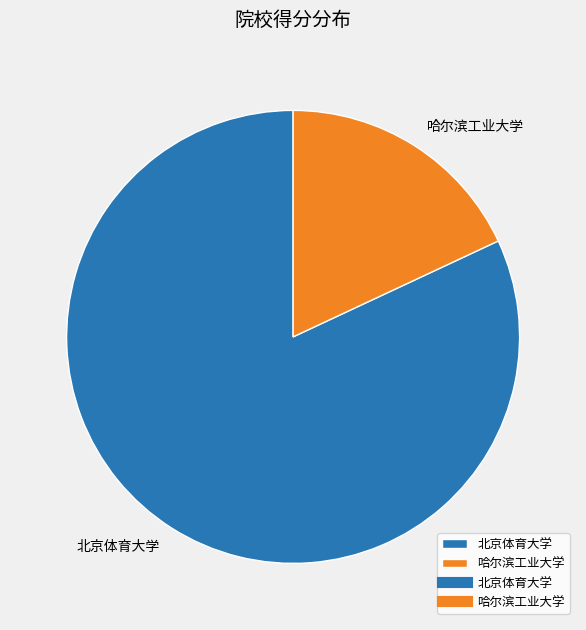

Which category accounts for the majority?

北京体育大学